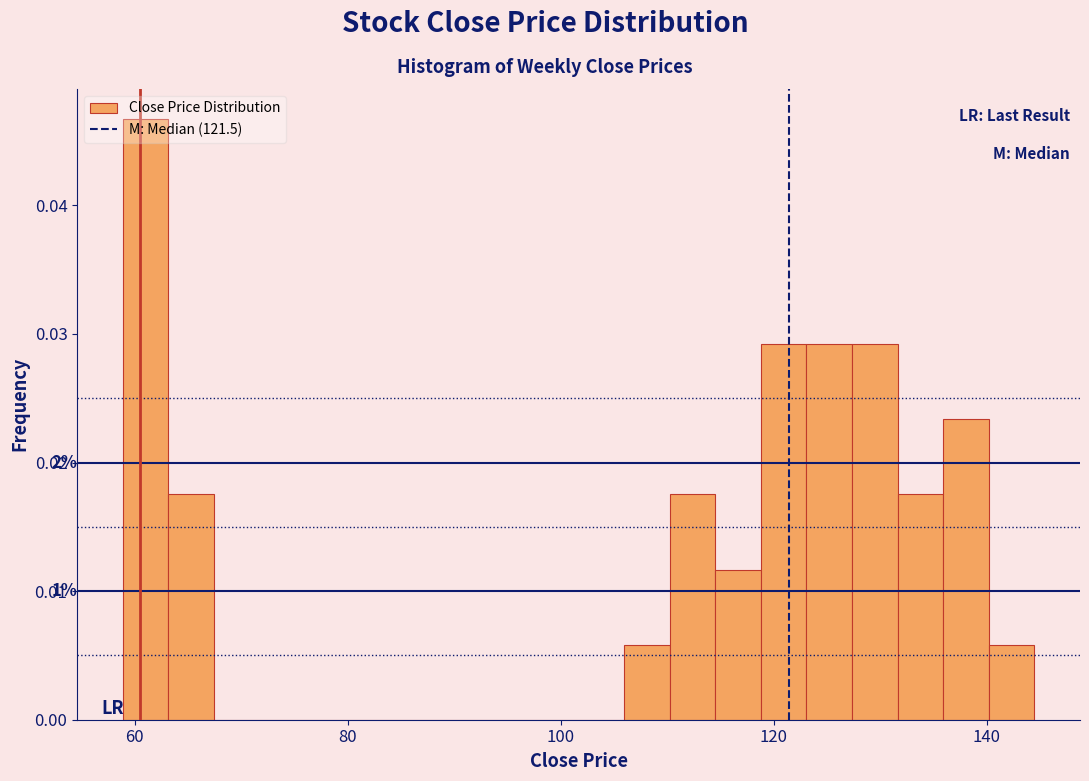

Around what value on the x-axis is the tallest bar? Give the approximate position of its centre, as read against the axis.

62